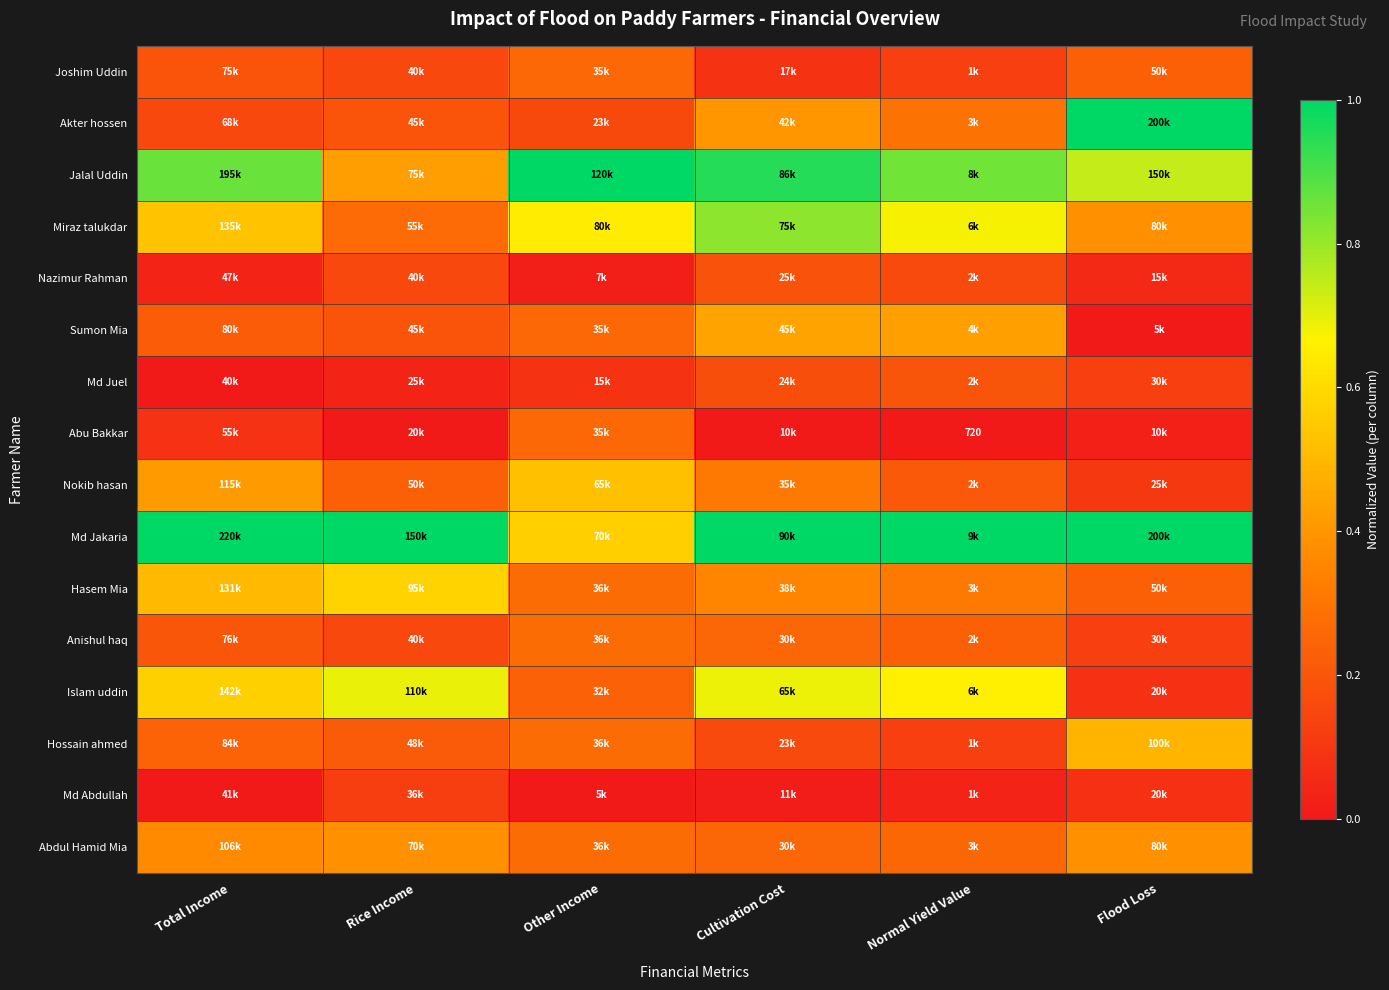

Which series changed the most between Rice Income and Flood Loss?

Akter hossen